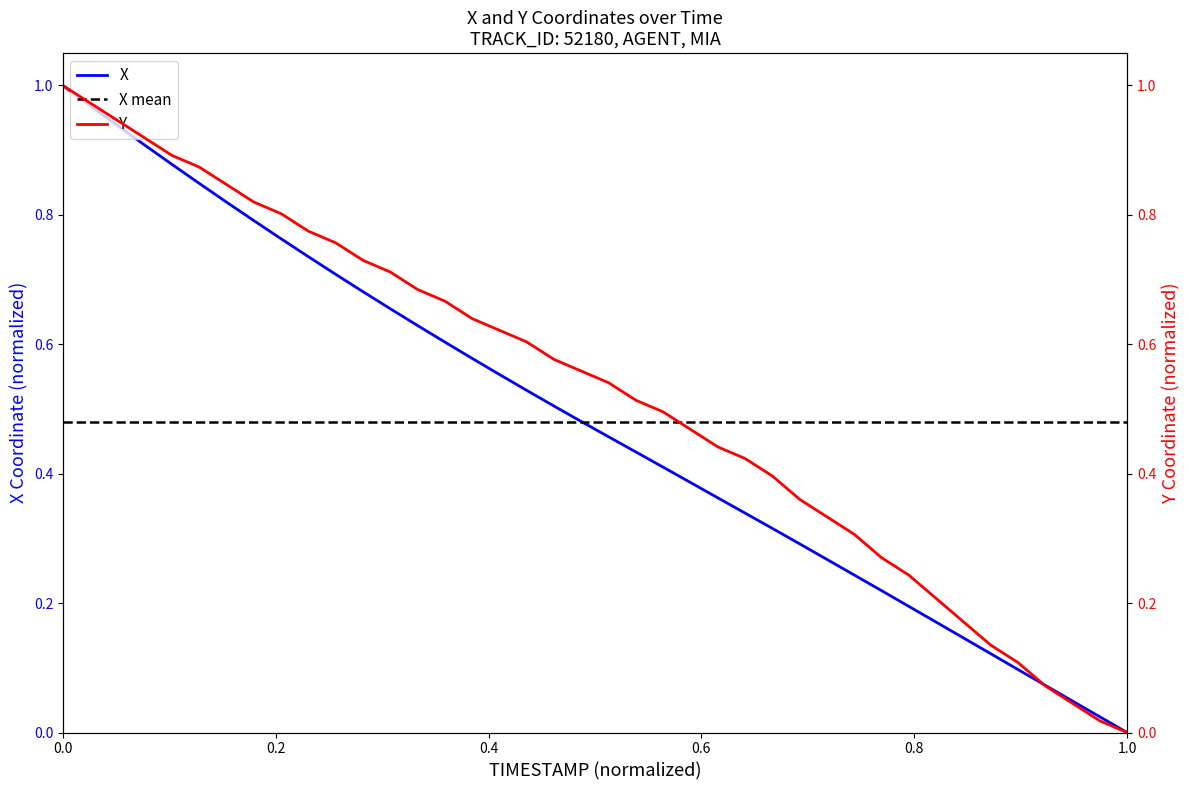

True or false: Y has a value of 1.0 at 0.0.

True